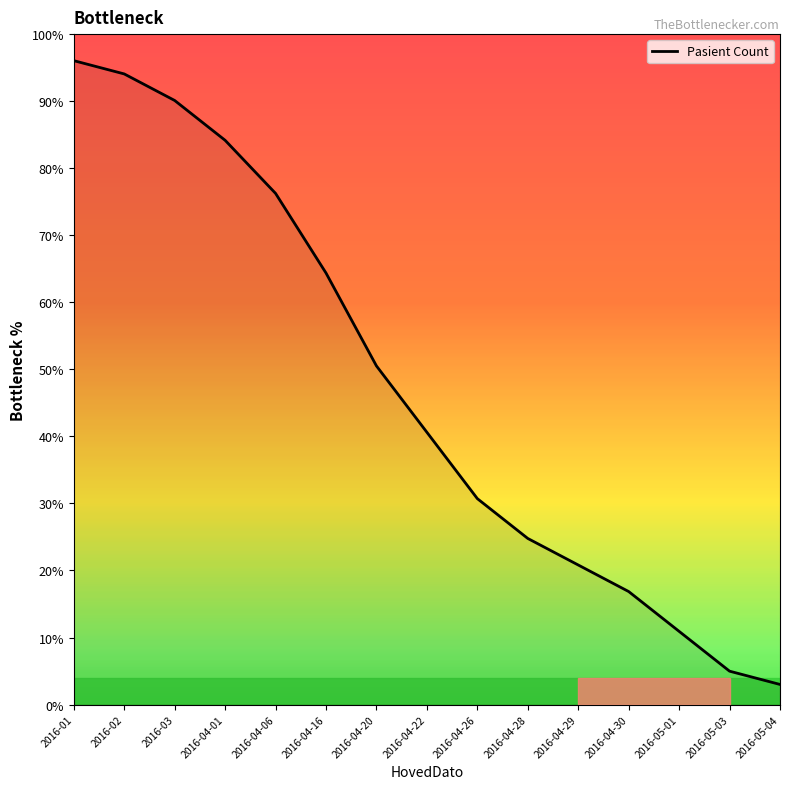

Which has a higher value, 2016-04-29 or 2016-04-26?

2016-04-26